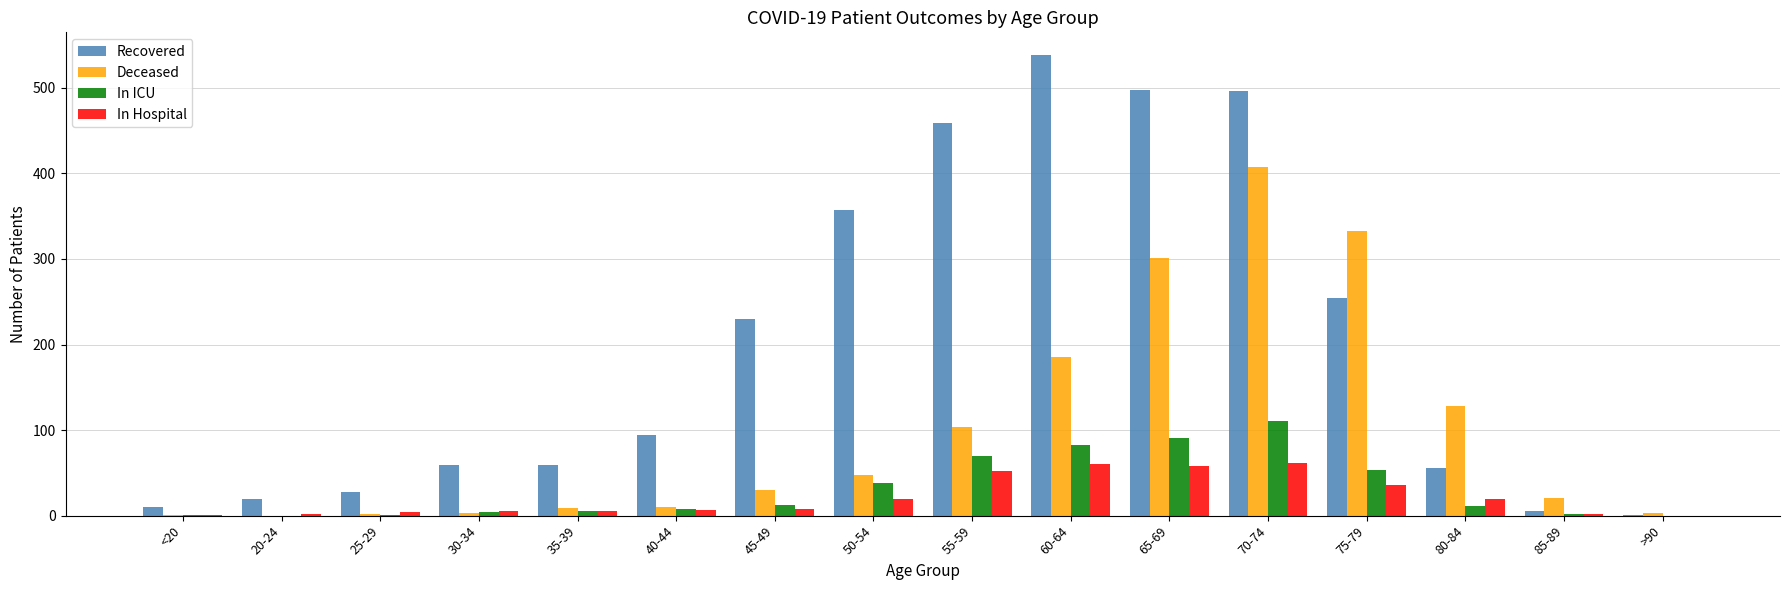

Is the value of Deceased at 60-64 greater than the value of Recovered at 60-64?

No